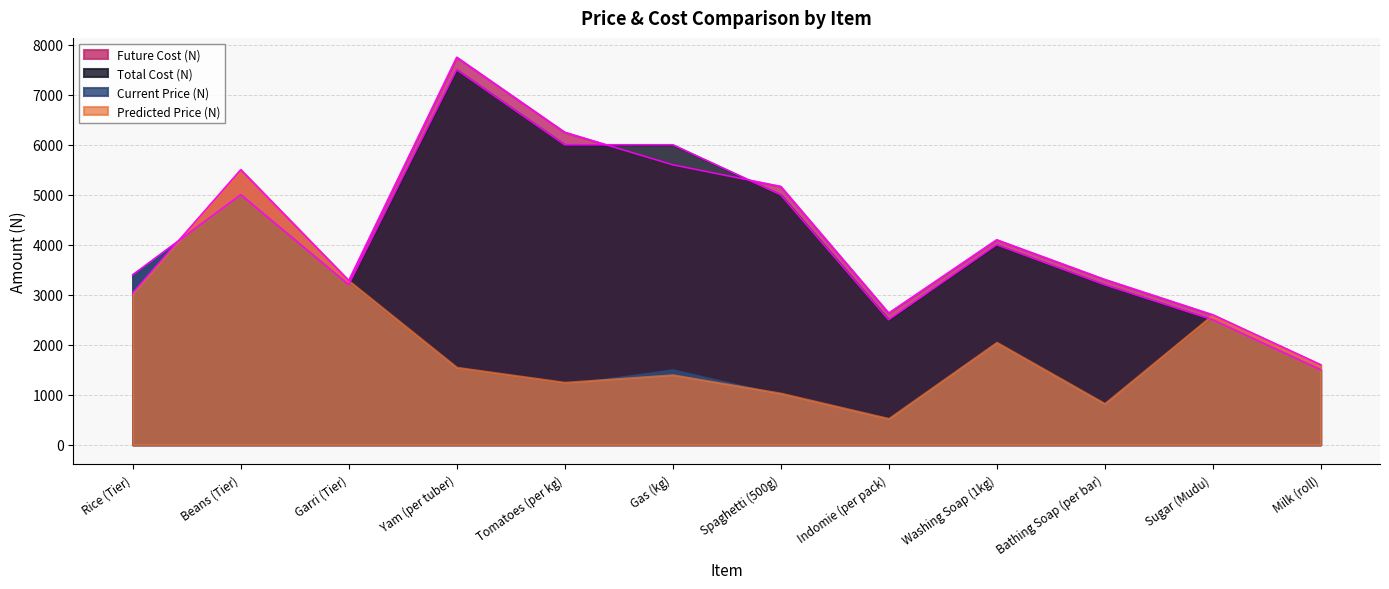

Where is Total Cost (N) nearest to the value 4500?

Beans (Tier)